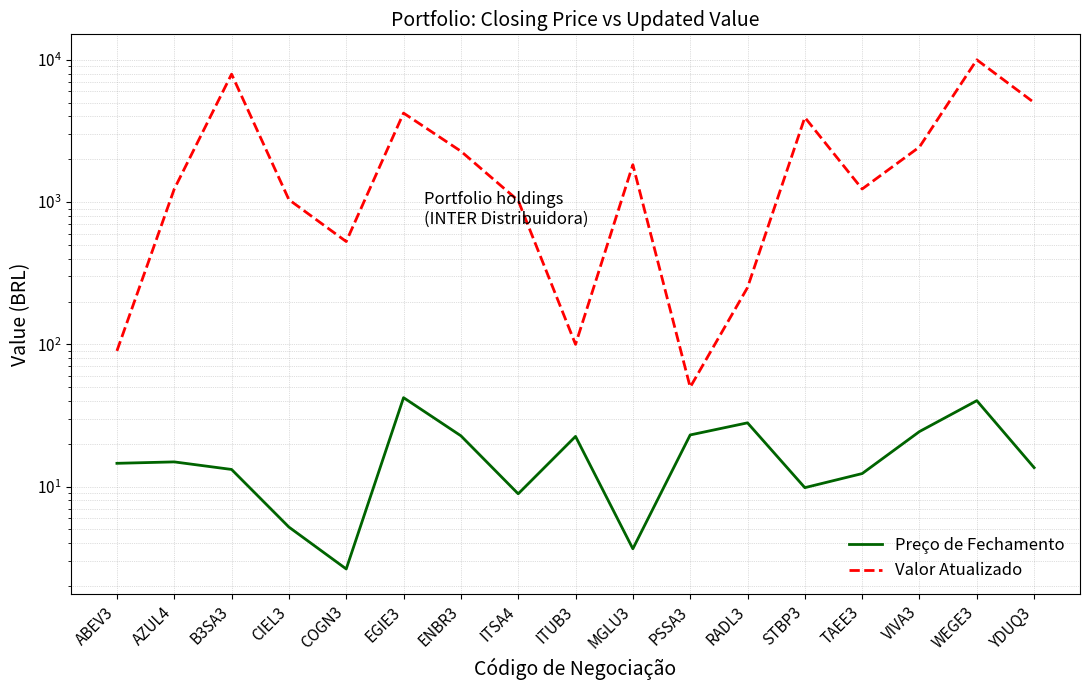

At which category is the sum across all series the highest?

WEGE3